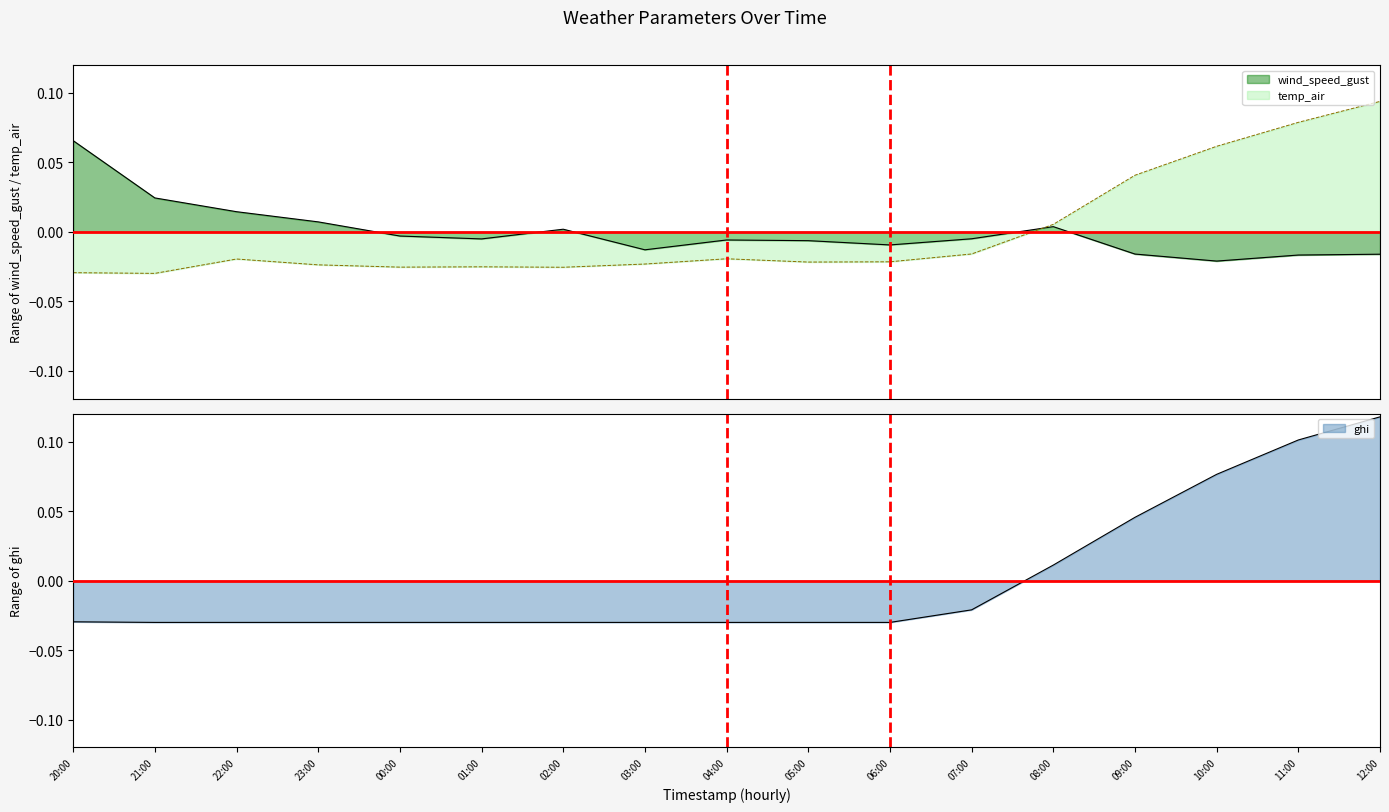

How many values in the temp_air series are below 0?

12